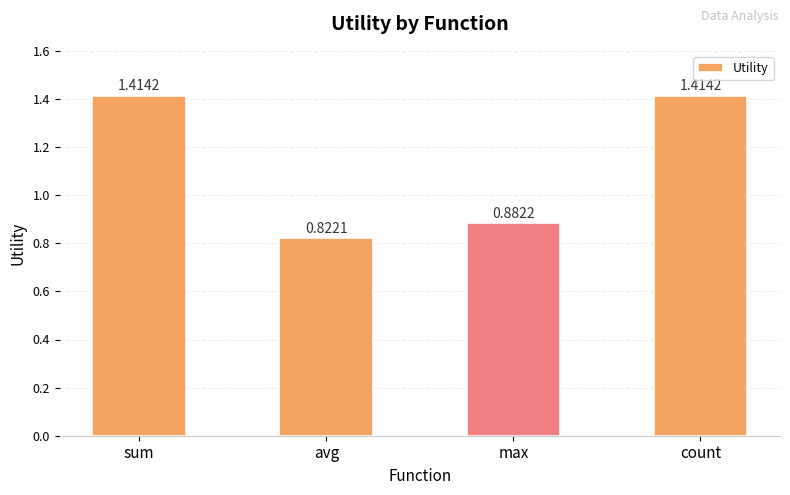

At which label is the value closest to 1?

max